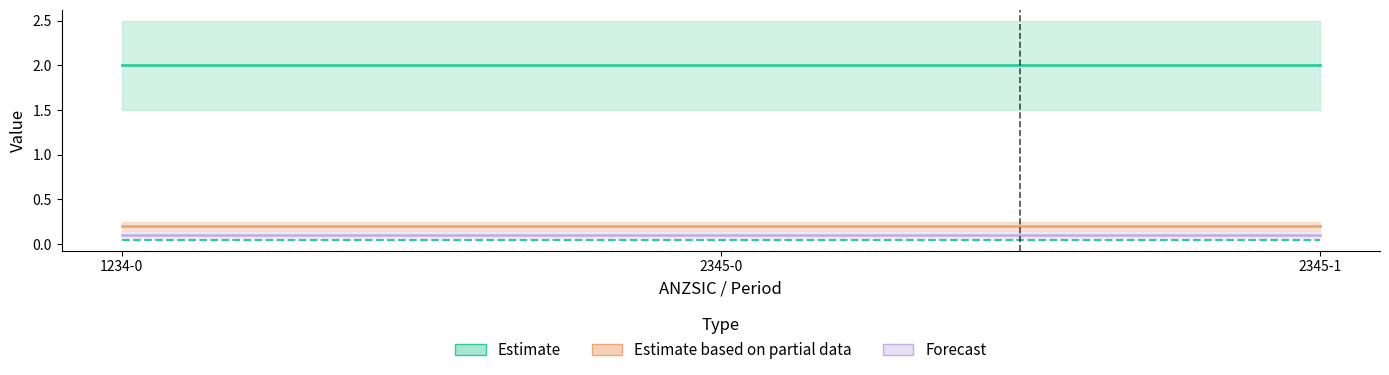

What is the sum of the xi values at 2345-0 and 2345-1?

4.0